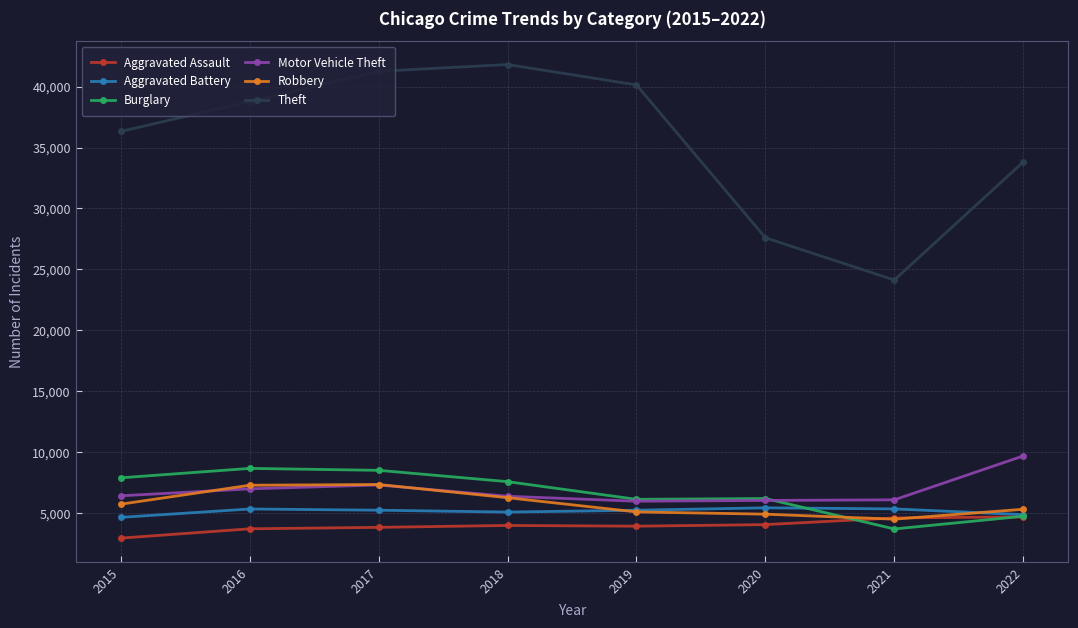

What is the maximum value shown in the chart?

41816